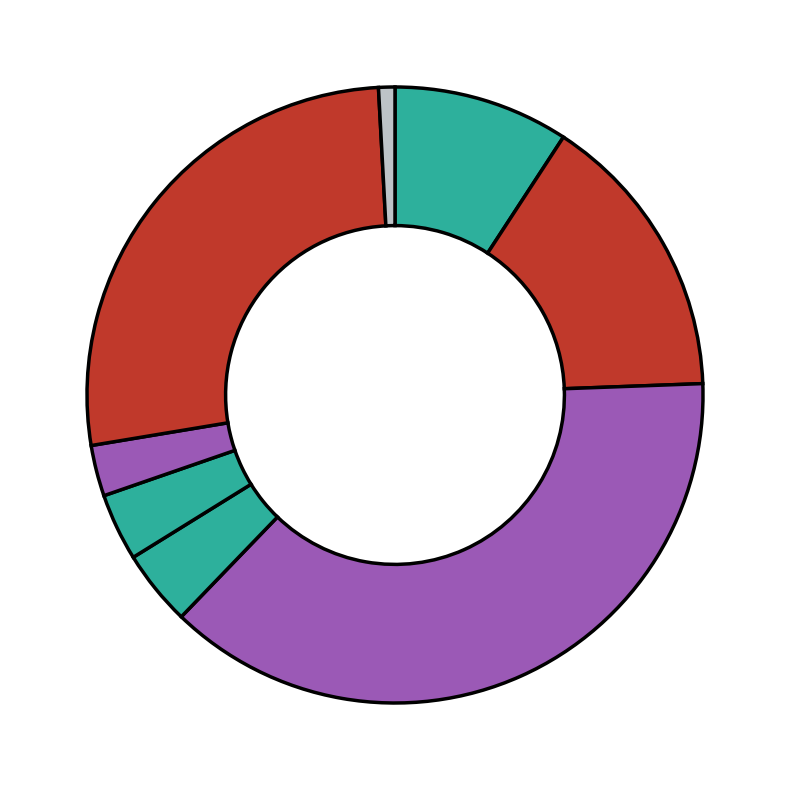

Rank the categories by value from highest to lowest.

GUI, Окно отрисовки, Drawing, Physics, Главное окно, Окно вселенной, Окно создания тела, Сохранение и загрузка вселенных